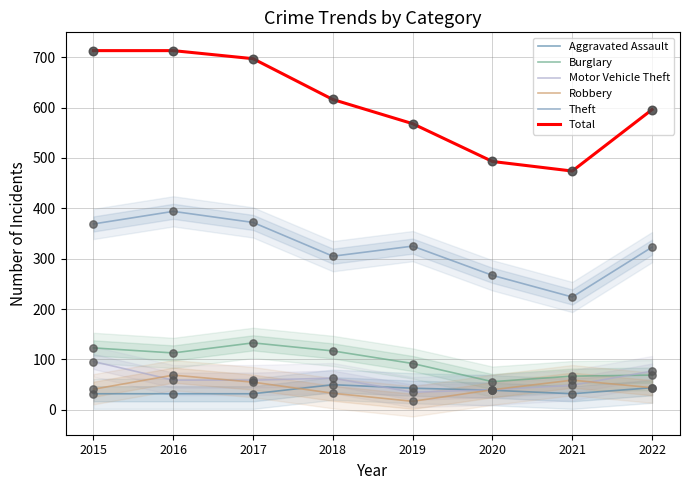

At how many categories does at least one series exceed 119?

8